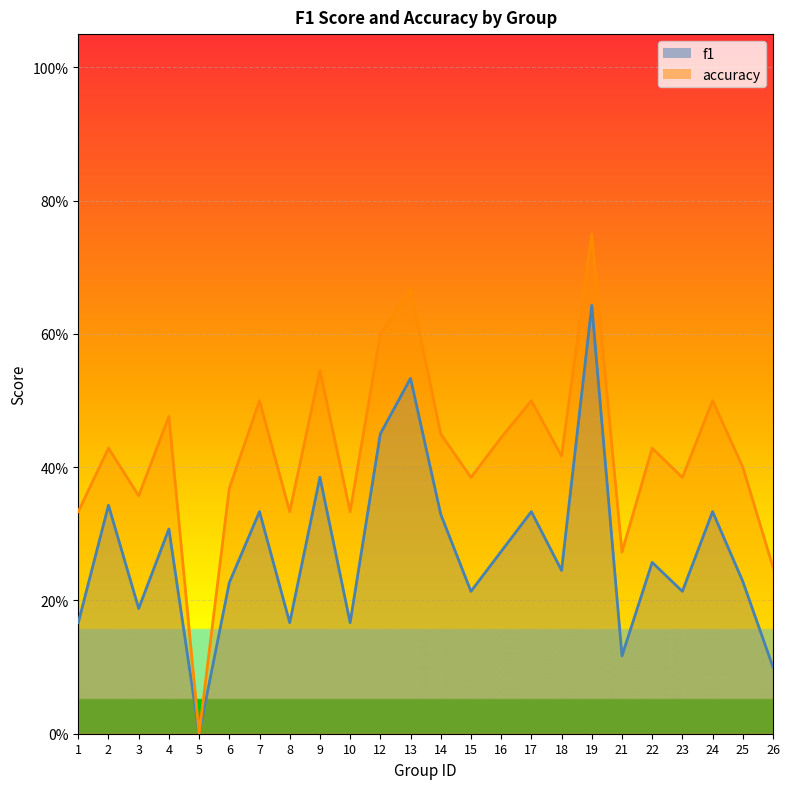

What are all the series names shown in the legend?

f1, accuracy